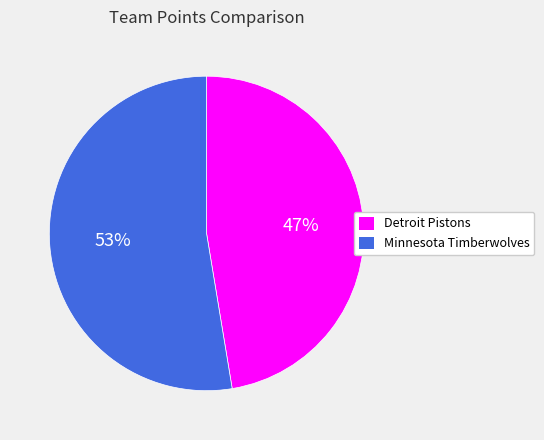

Which has a higher value, Minnesota Timberwolves or Detroit Pistons?

Minnesota Timberwolves